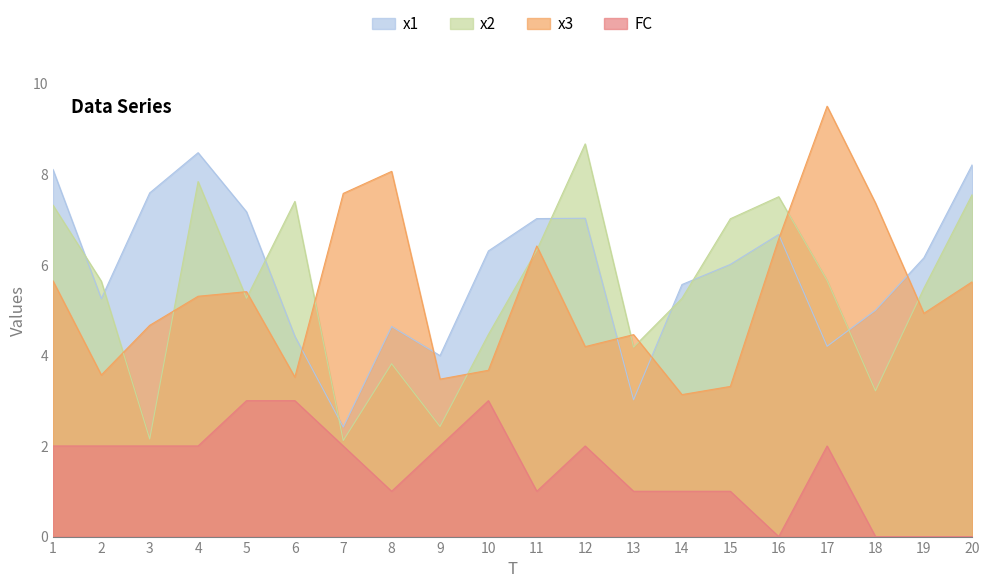

Which series ends up on top after the final intersection of x2 and x1?

x1